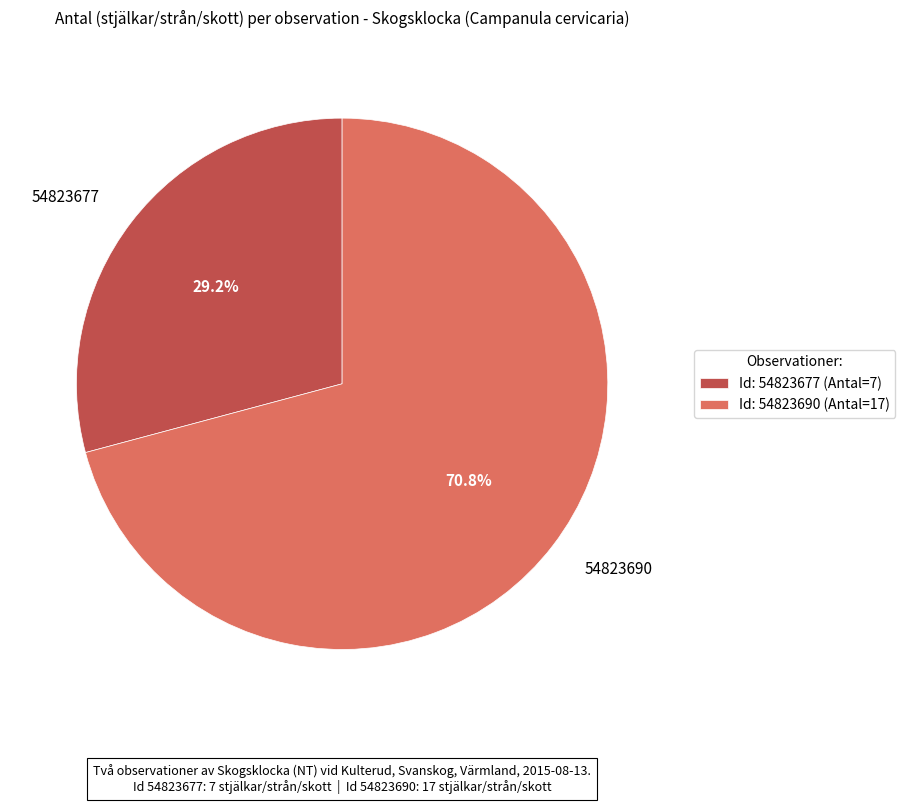

Which has a higher value, 54823690 or 54823677?

54823690